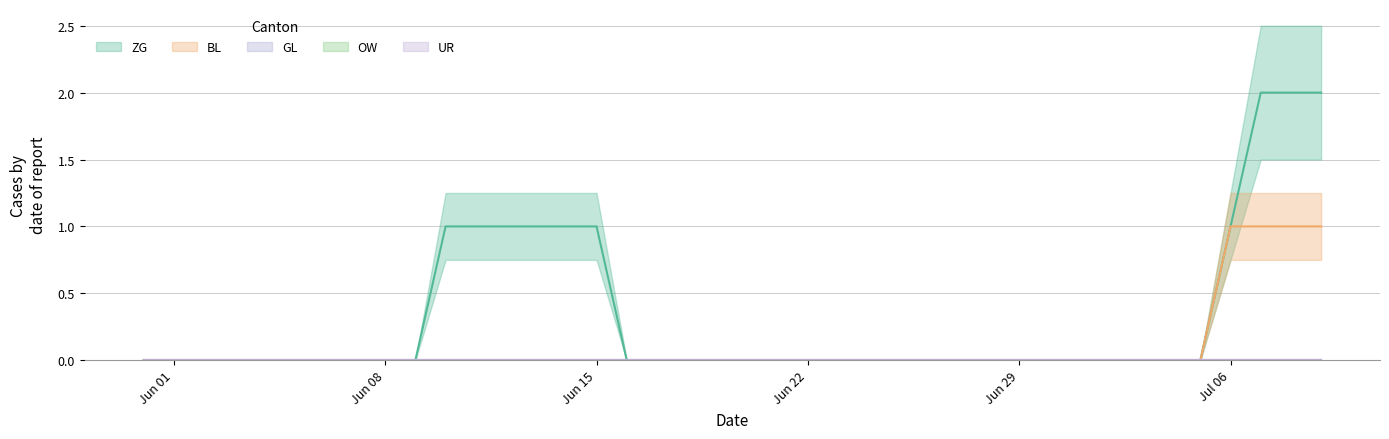

Count the ZG values in the range 0 to 1.

37